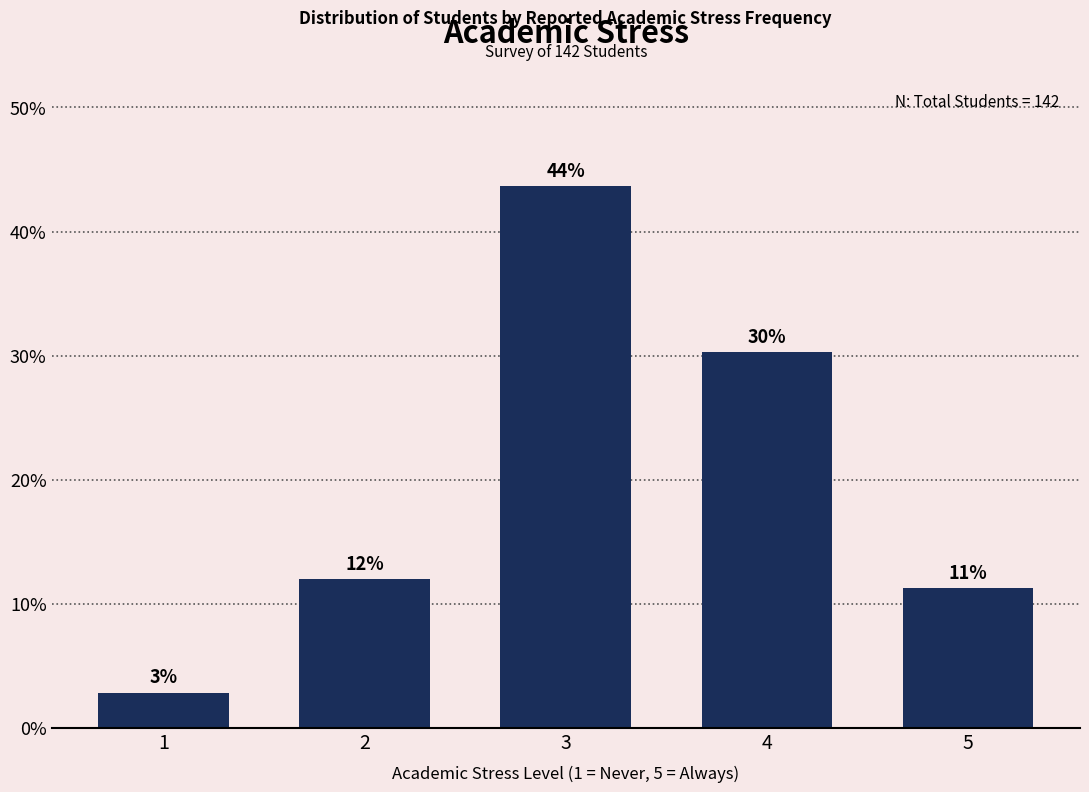

Rank the categories by value from highest to lowest.

3, 4, 2, 5, 1